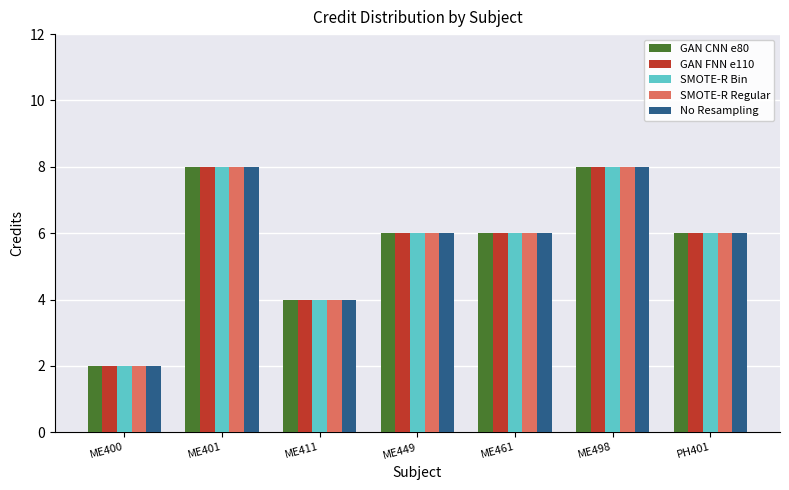

What is the sum of all GAN CNN e80 values?

40